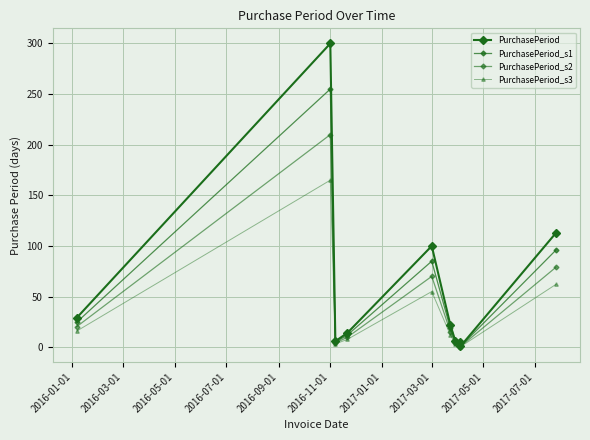

How many data points in PurchasePeriod_s3 are less than 12?

5